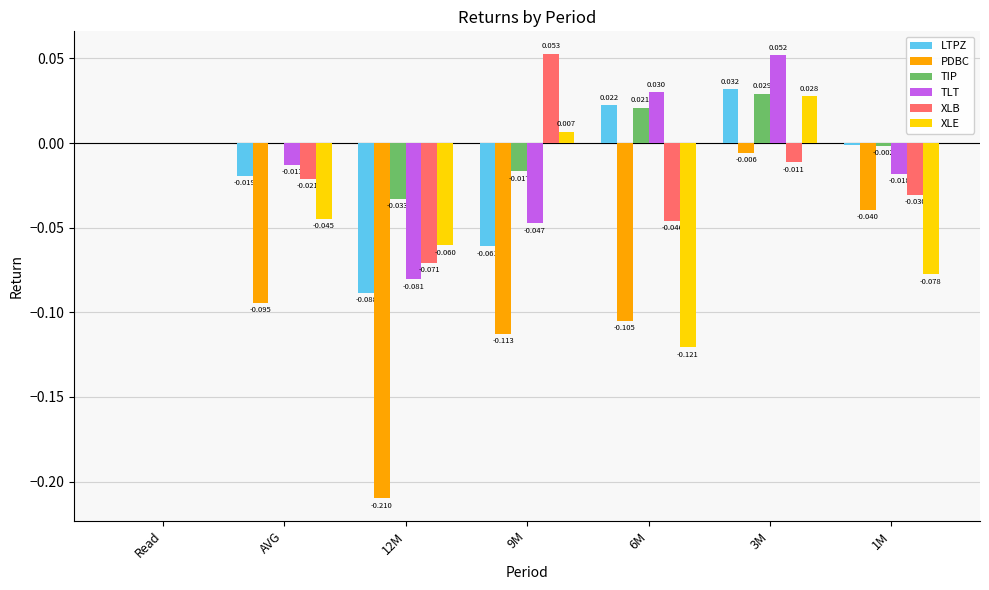

The value of XLE at AVG is -0.0. True or false?

True